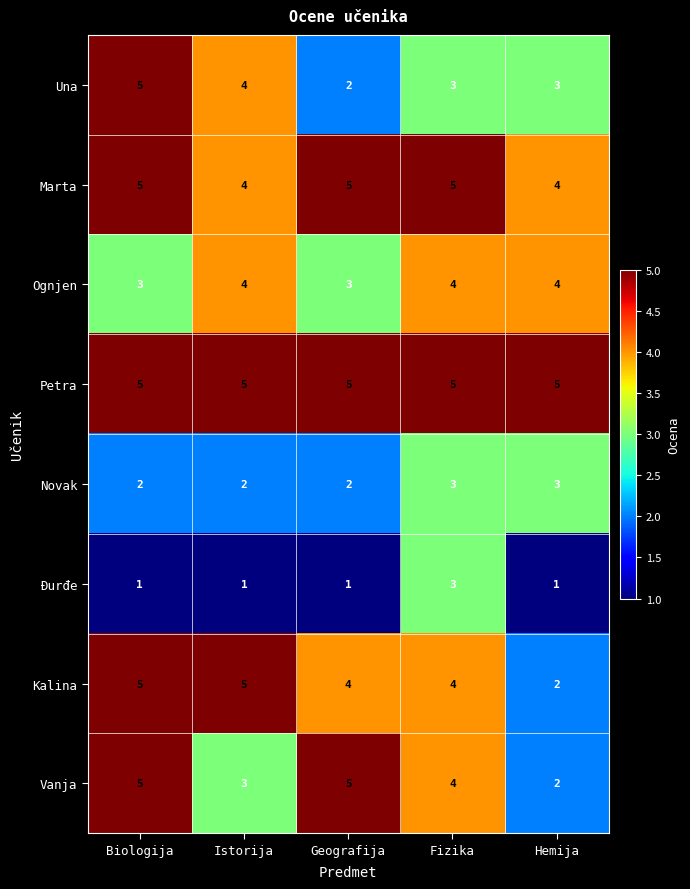

Which series changed the most between Istorija and Hemija?

Kalina